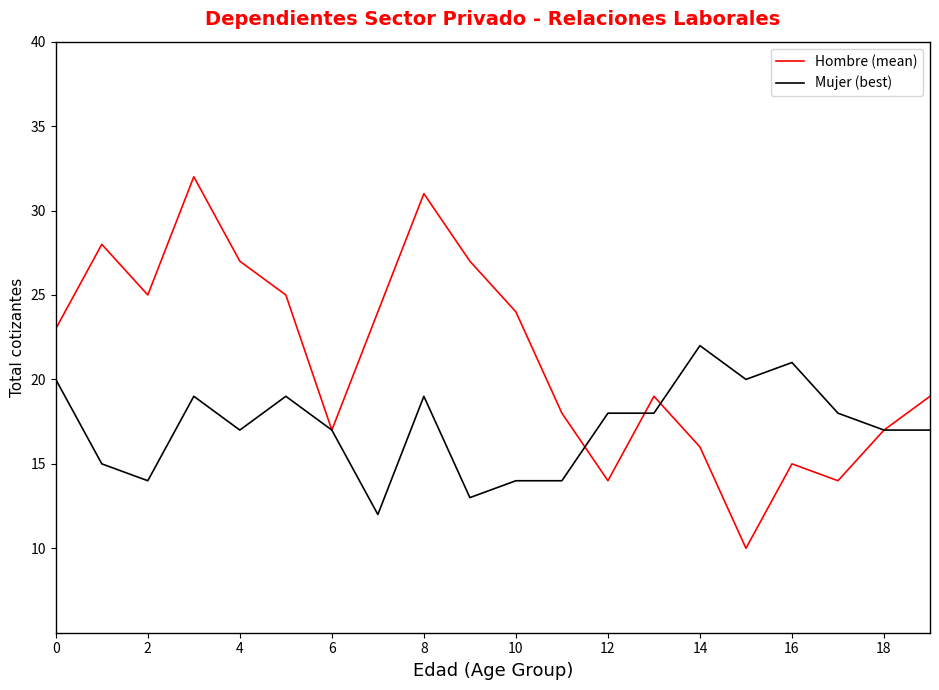

What is the maximum value shown in the chart?

32